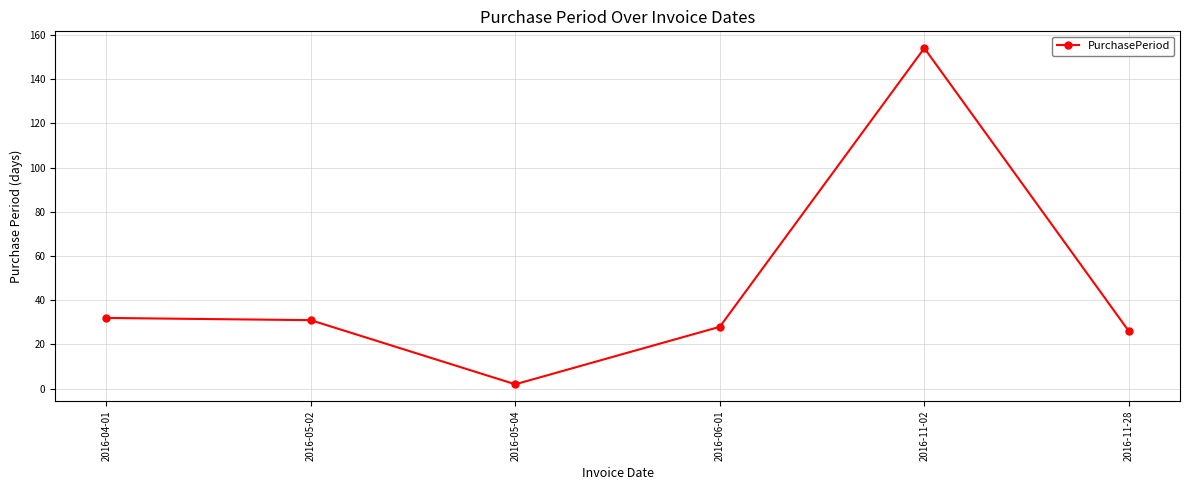

How many interior local valleys (lower than both neighbors) does the data have?

1